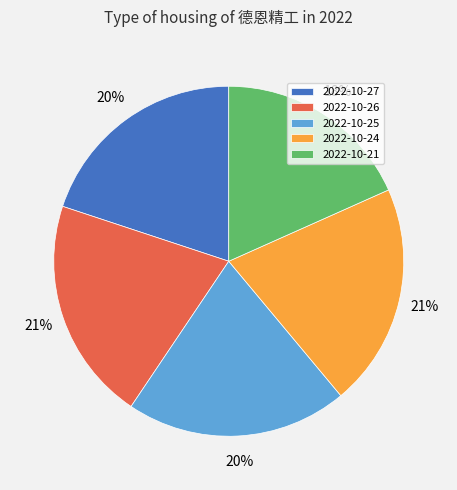

To the nearest percent, what is the average slice percentage?

20%